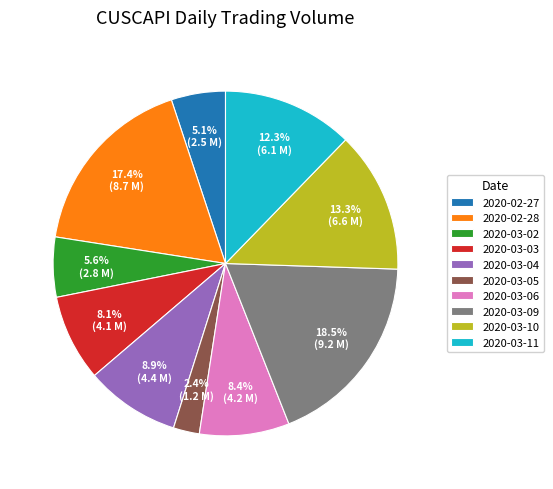

Between 2020-03-05 and 2020-03-06, which is larger?

2020-03-06